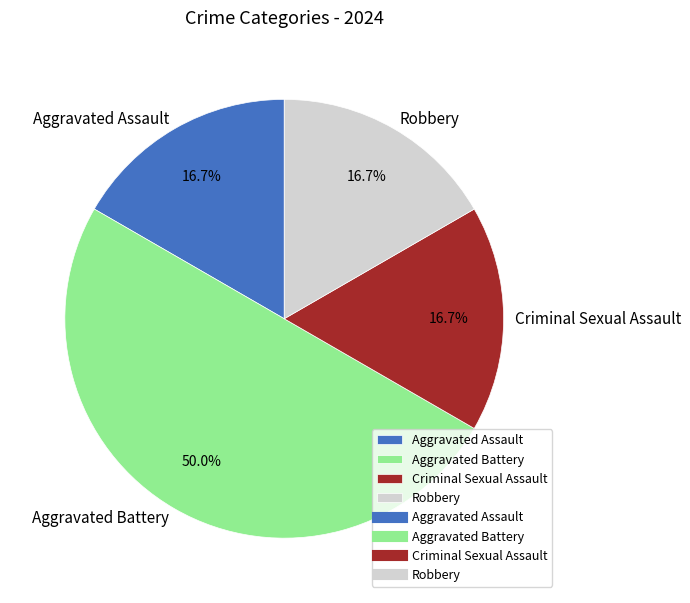

How many slices are in this pie chart?

4